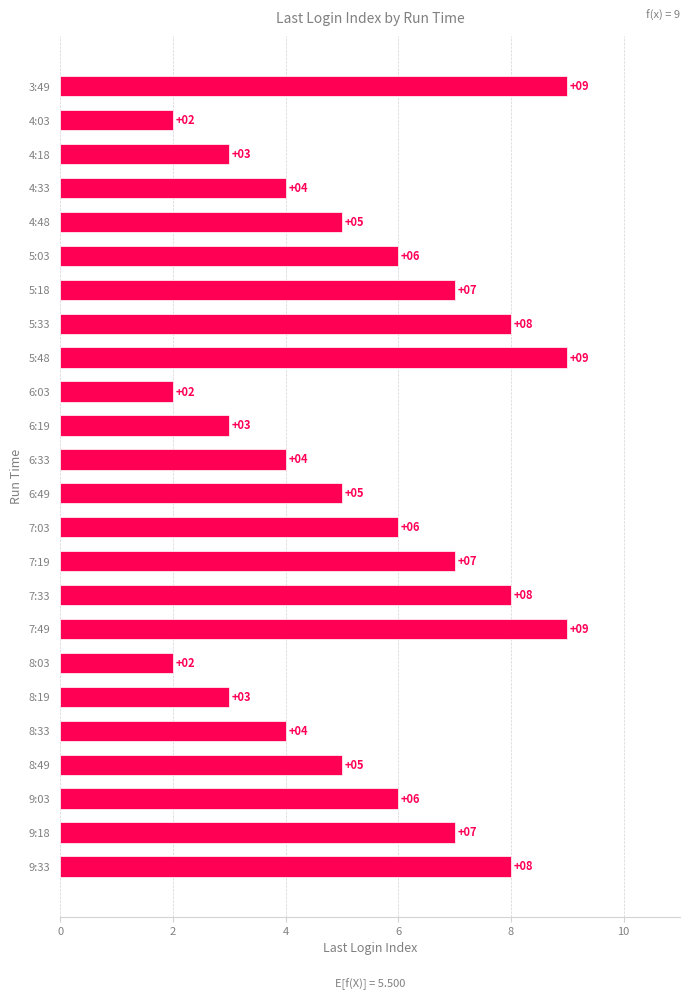

Reading top to bottom, extract all data points from this chart.

3:49=9	4:03=2	4:18=3	4:33=4	4:48=5	5:03=6	5:18=7	5:33=8	5:48=9	6:03=2	6:19=3	6:33=4	6:49=5	7:03=6	7:19=7	7:33=8	7:49=9	8:03=2	8:19=3	8:33=4	8:49=5	9:03=6	9:18=7	9:33=8